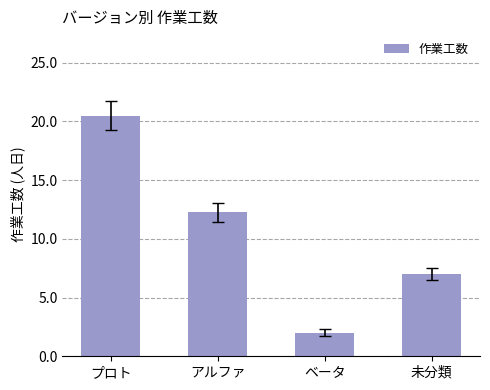

What is the change in value from ベータ to 未分類?

+5.0